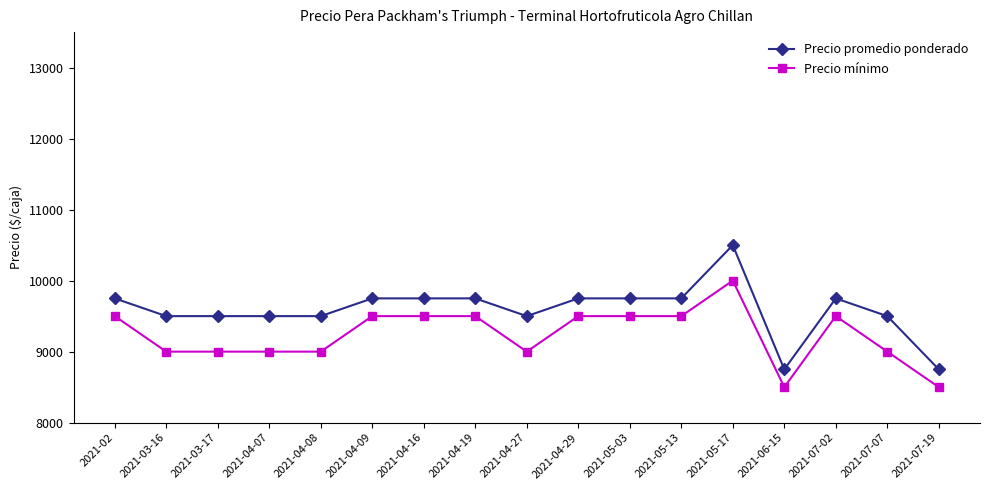

True or false: Precio mínimo and Precio promedio ponderado intersect in this chart.

False